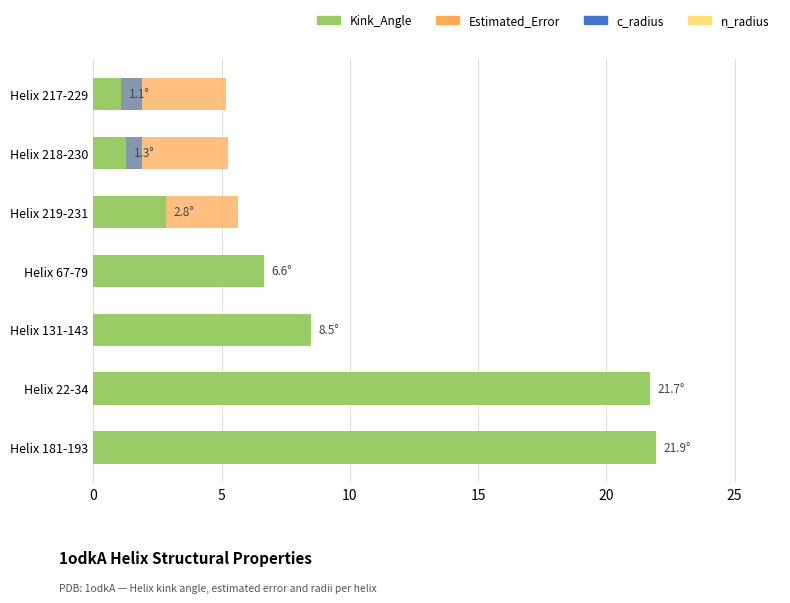

How many series are shown in this chart?

4